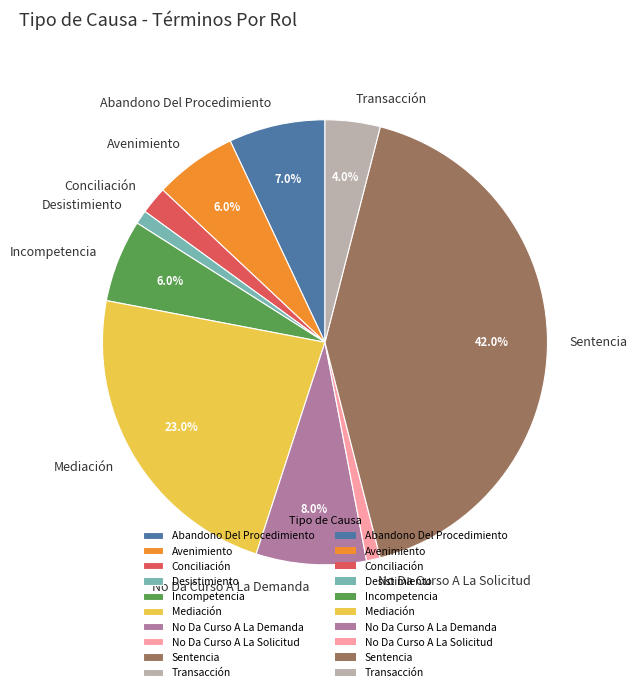

Between Desistimiento and Incompetencia, which is larger?

Incompetencia